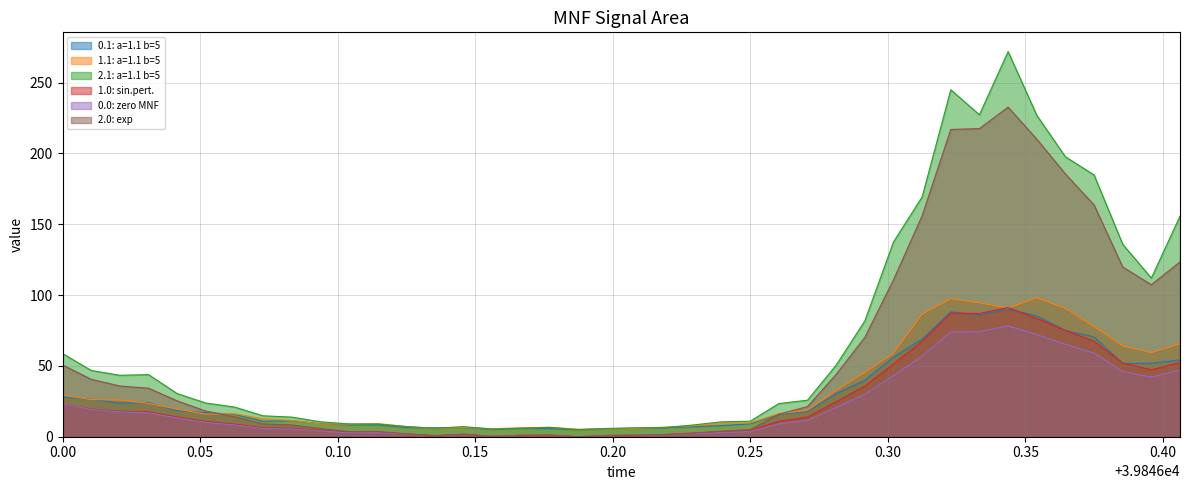

Which label corresponds to the largest value in the chart?

39846.34375